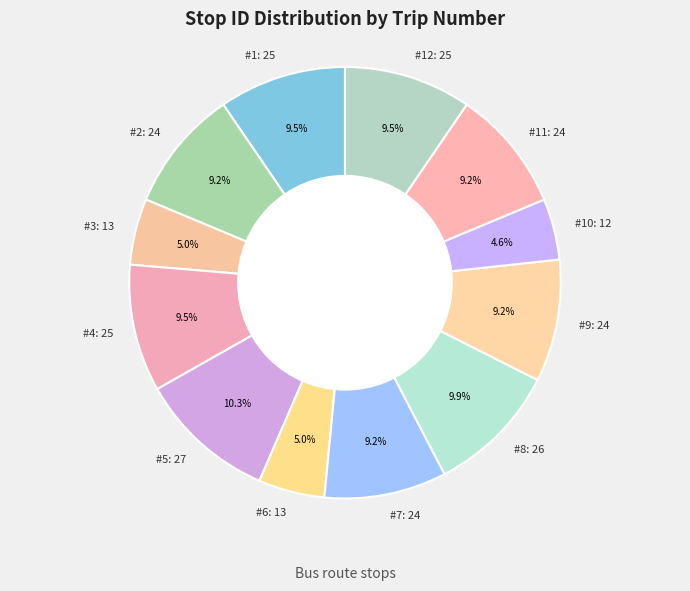

Approximately how many times larger is the value at #4: 25 compared to #10: 12?

2.1